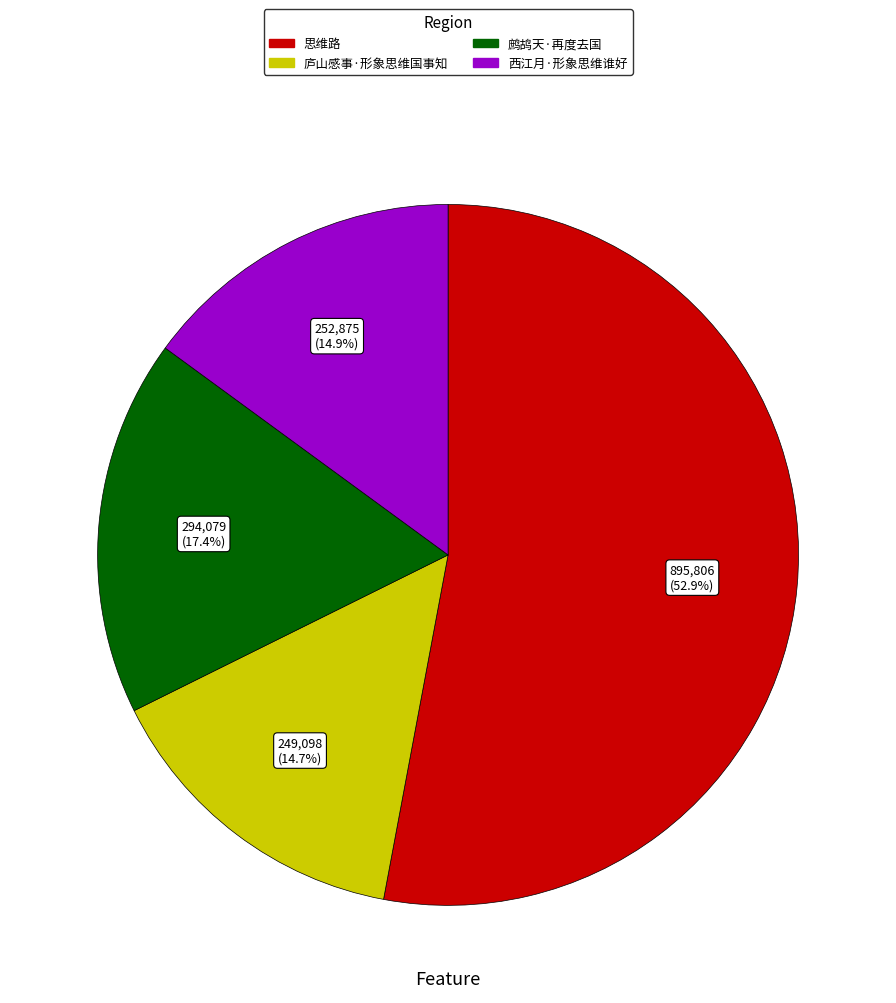

How many slices are in this pie chart?

4